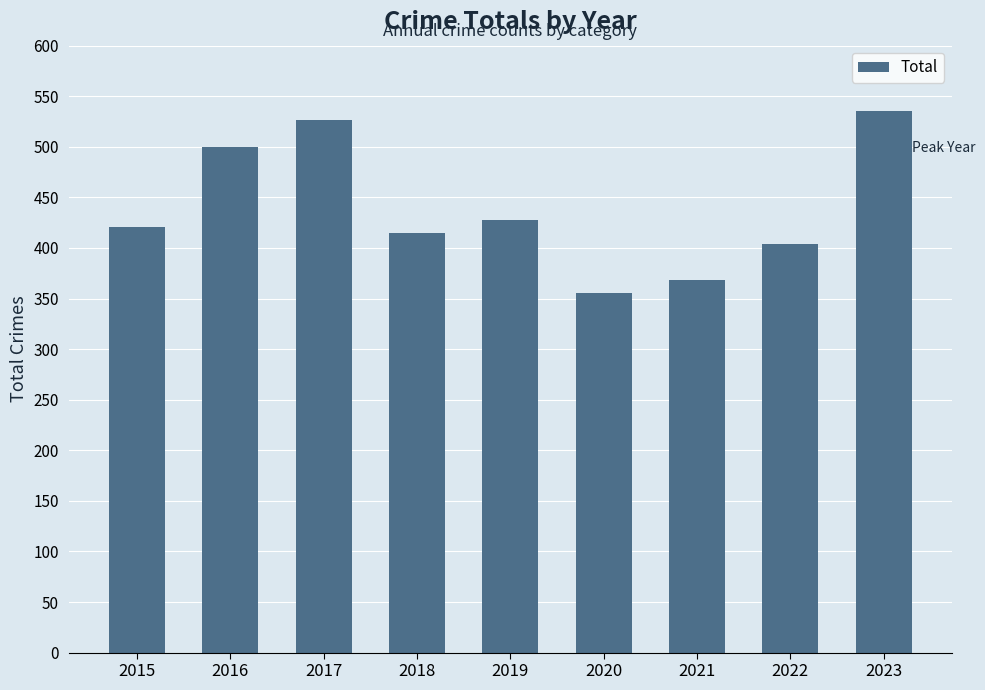

What is the greatest value displayed?

535